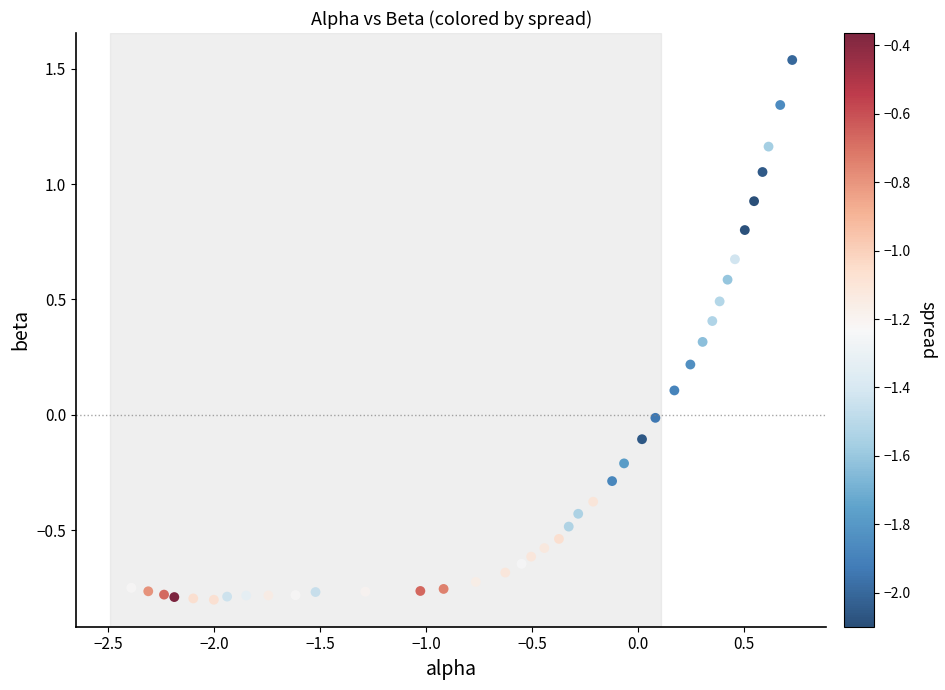

What is the range of X values (max minus min)?

3.1